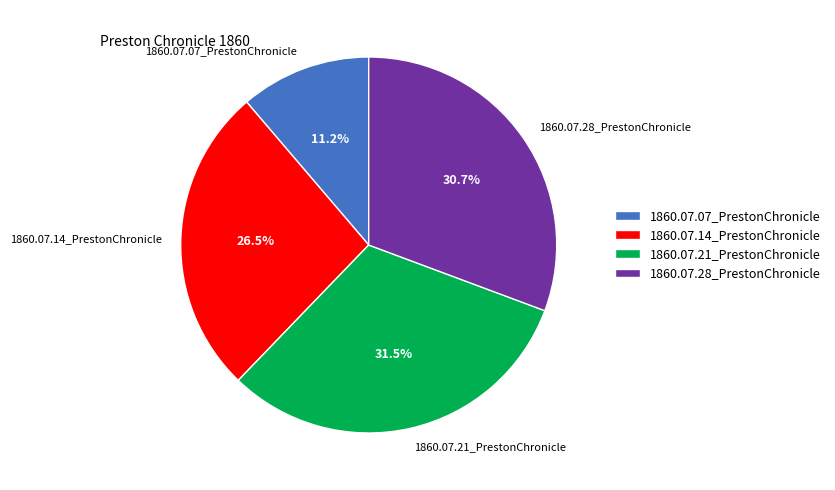

To the nearest percent, what percentage of the pie is 1860.07.07_PrestonChronicle?

11%